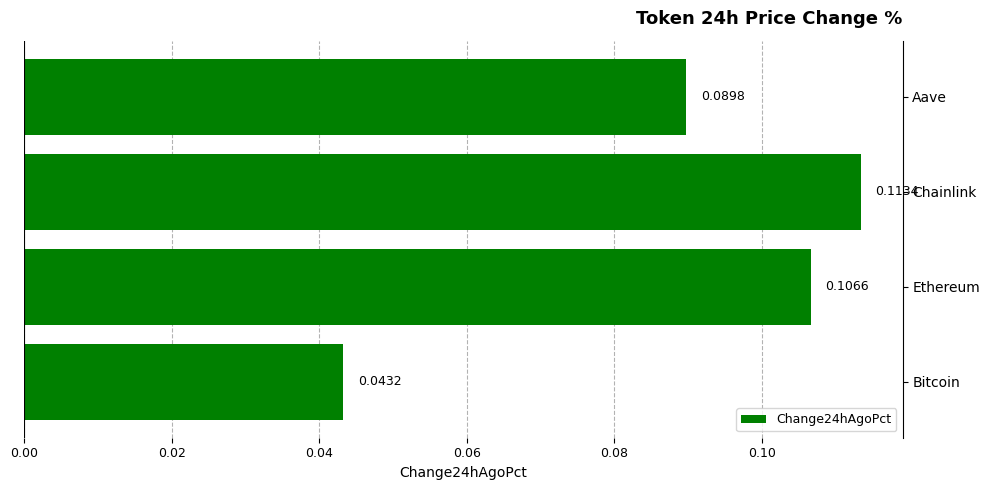

At which label is the value closest to 0?

Bitcoin